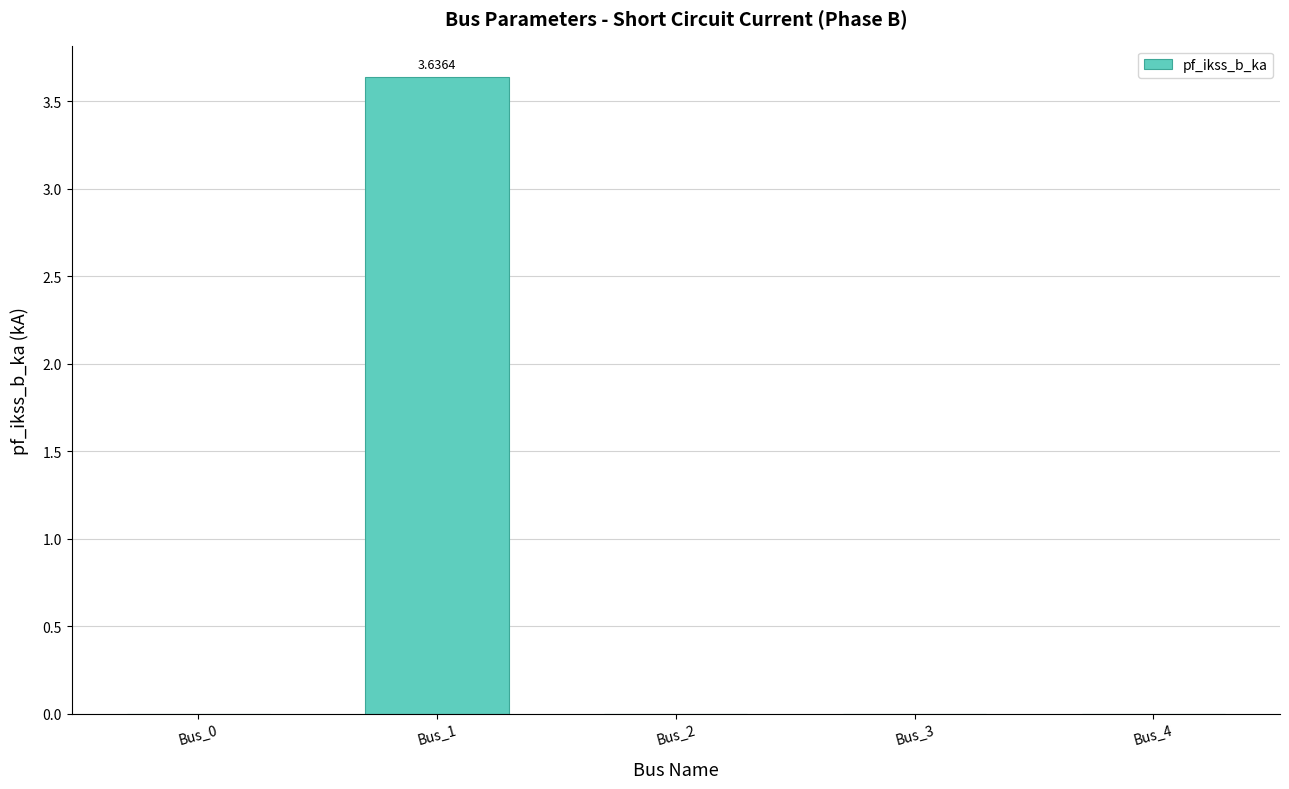

Count the values in the range 0 to 1.

4